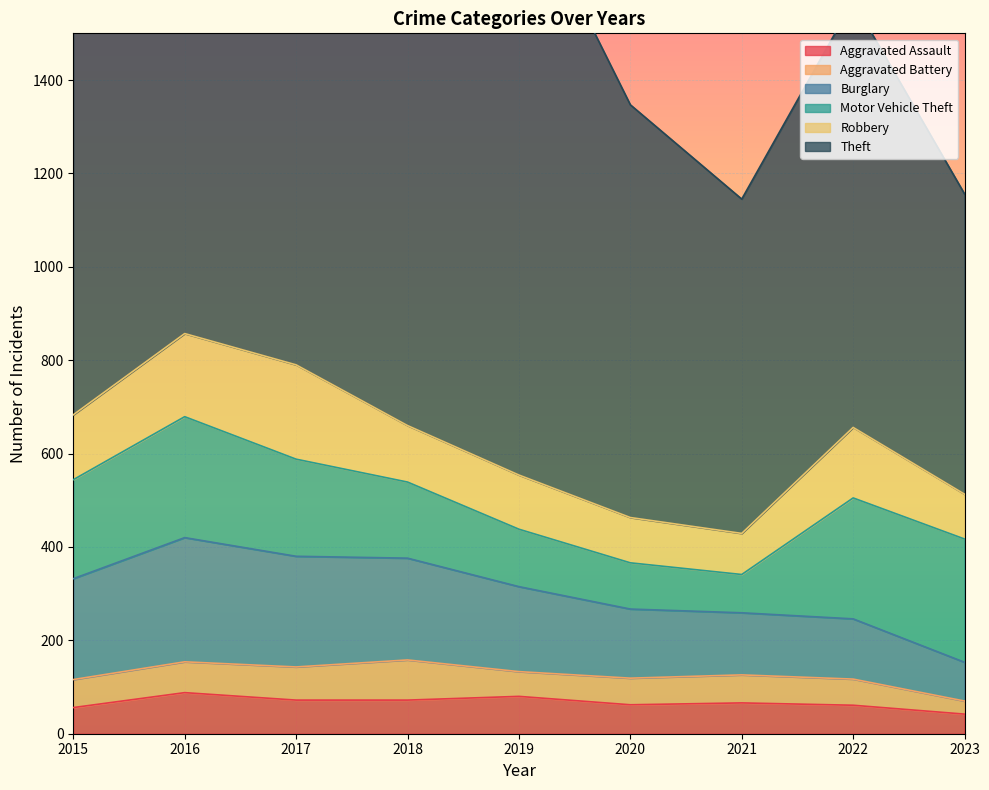

What is the greatest value displayed?

1272